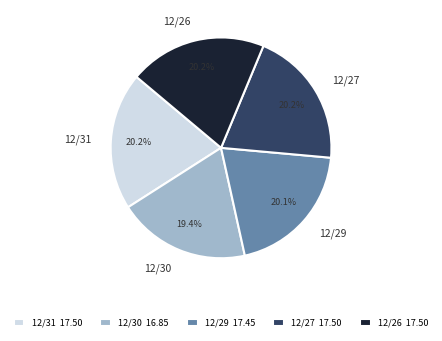

To the nearest percent, what is the difference between the 12/26 and 12/30 slice percentages?

1%